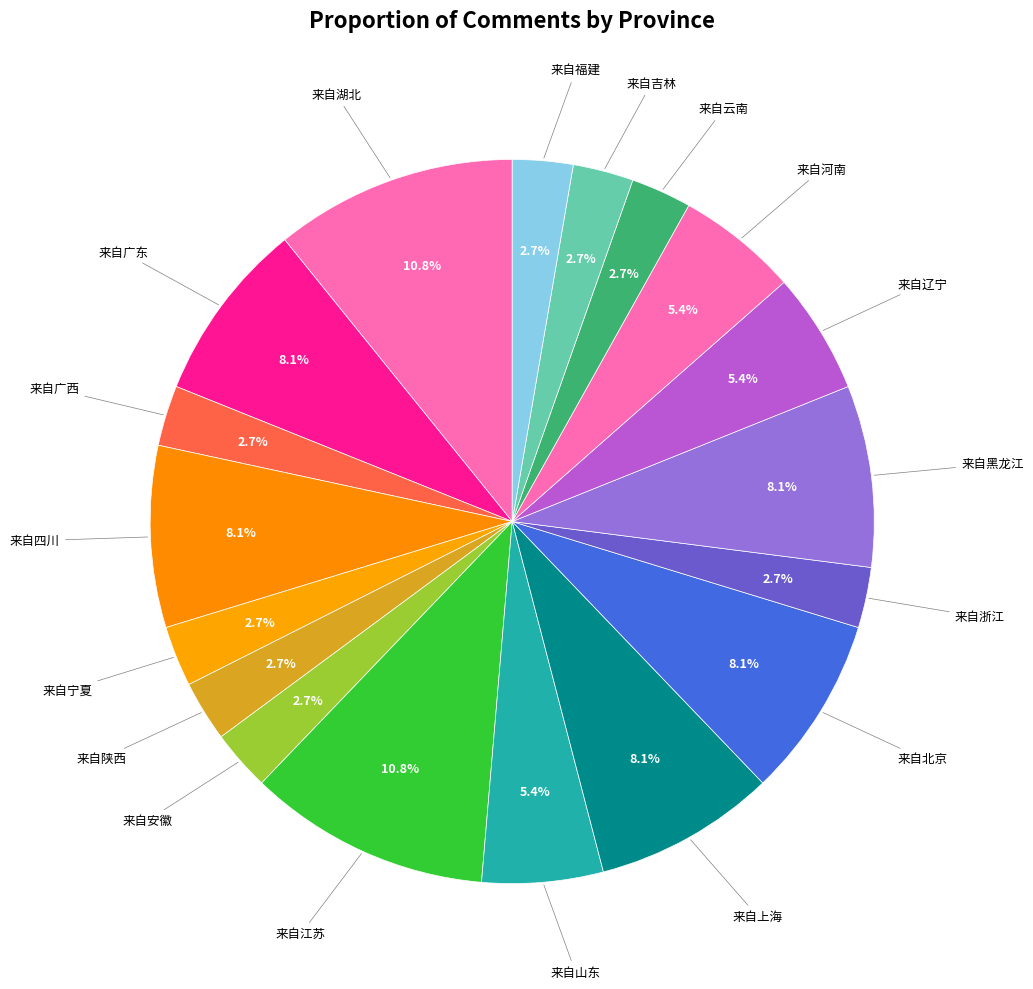

Count the number of slices in the pie.

18